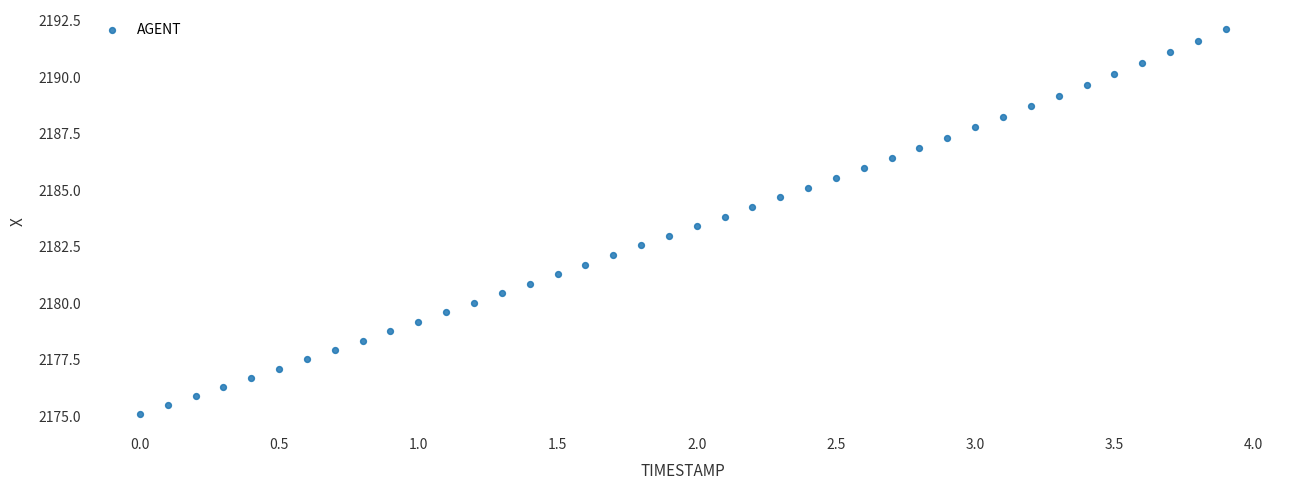

What is the range of X values (max minus min)?

3.9